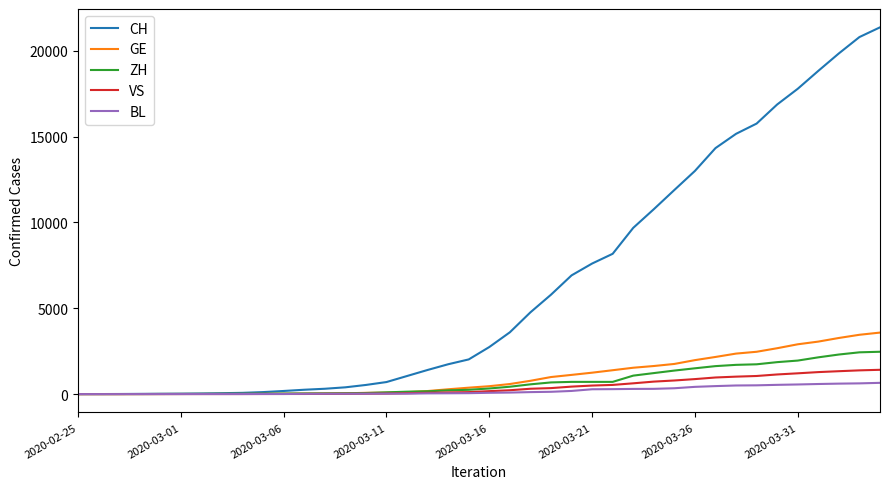

What is the maximum value for GE?

3584